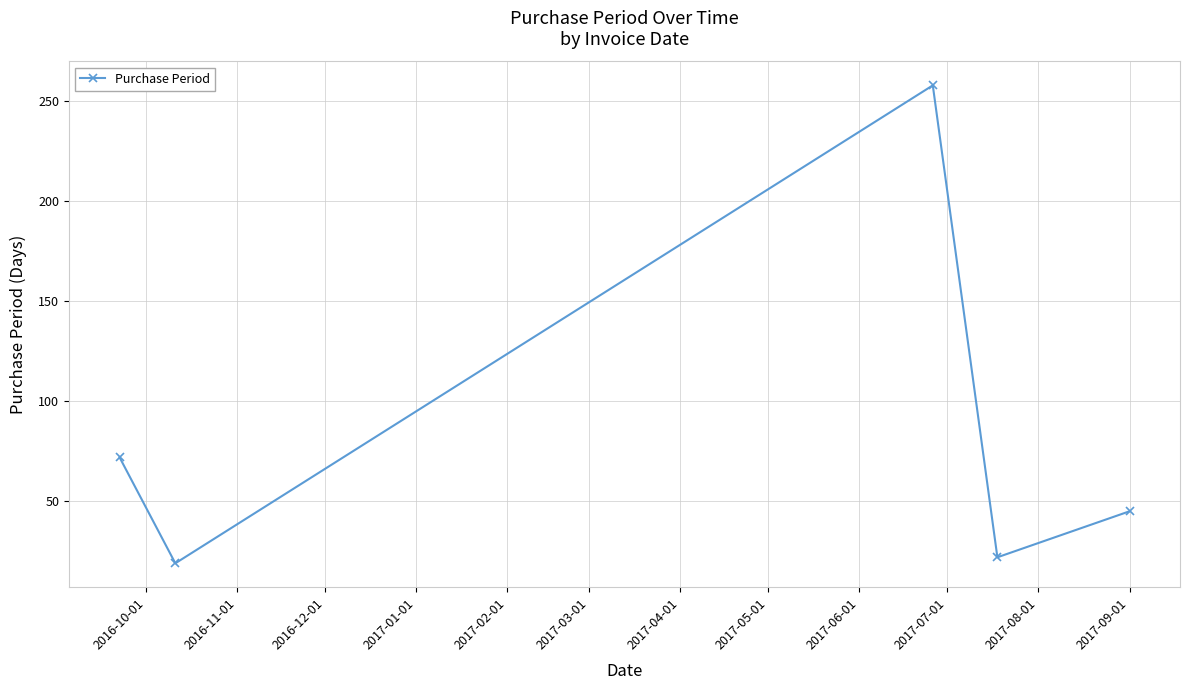

What is the difference between the second highest and second lowest values?

50